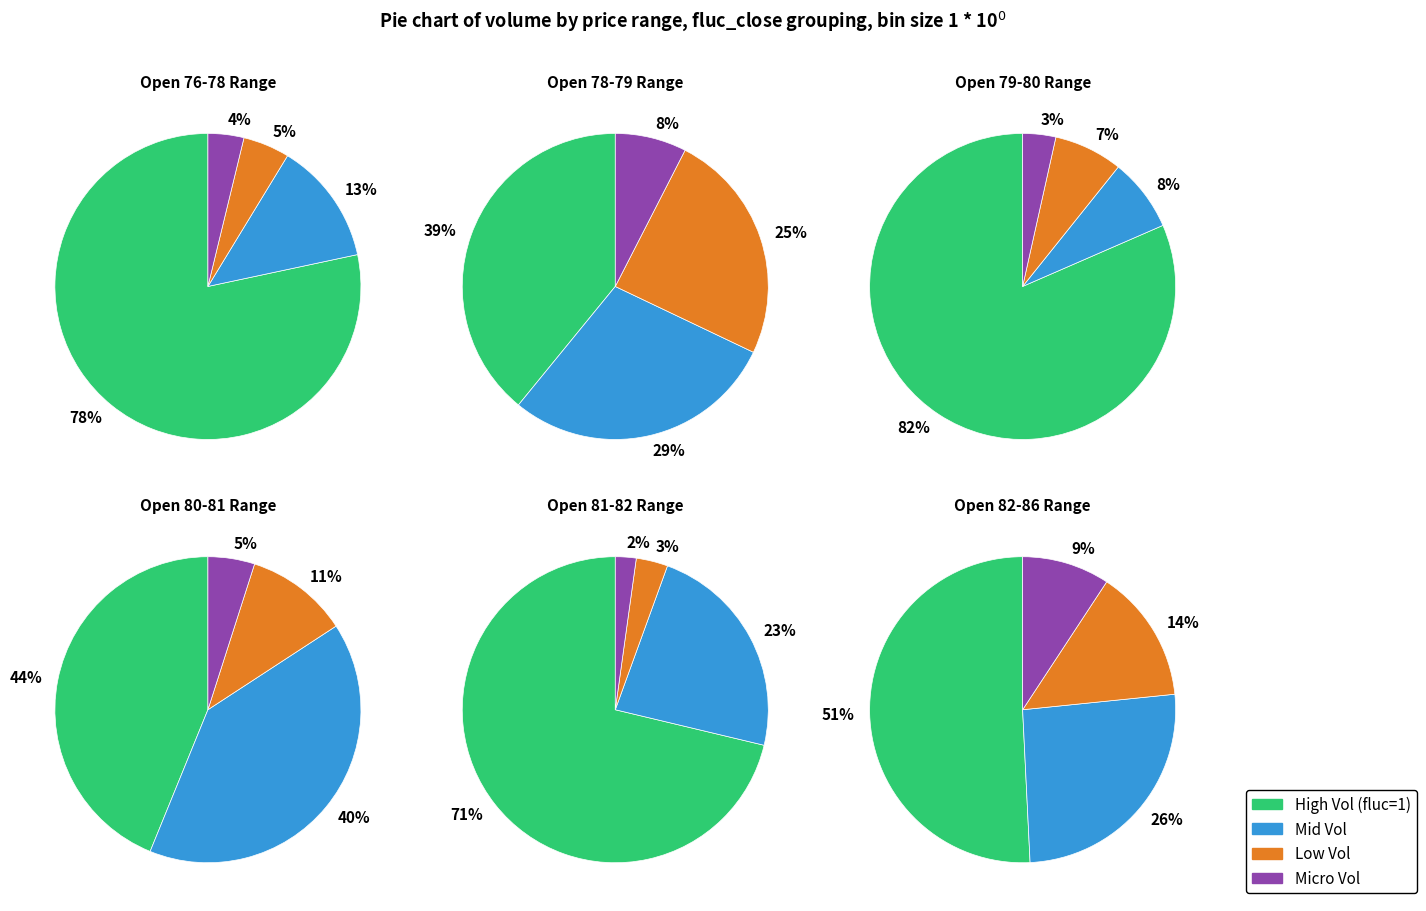

Which slice is the smallest?

2